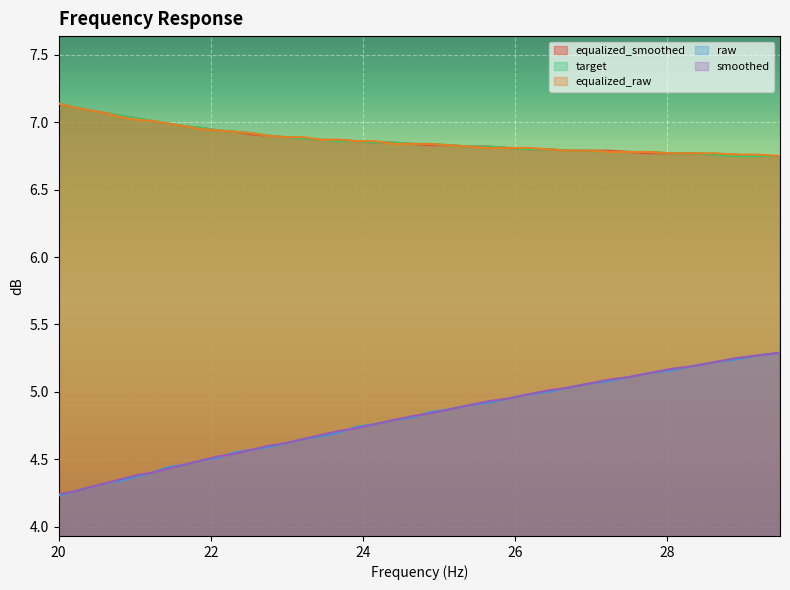

At how many categories does at least one series exceed 5?

40